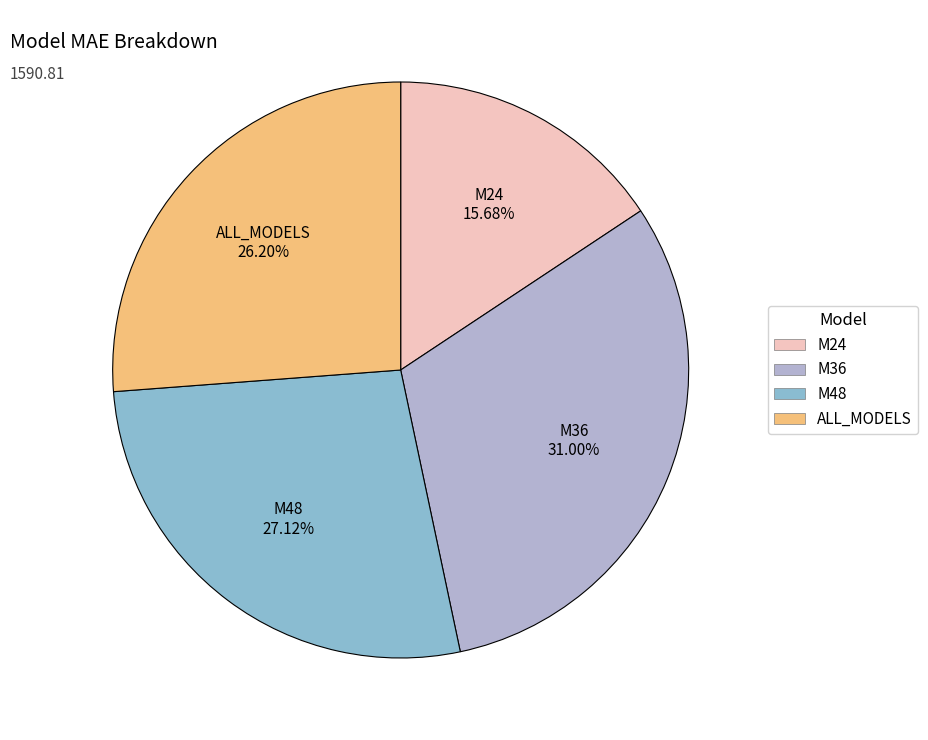

To the nearest percent, what is the difference between the M36 and M48 slice percentages?

4%